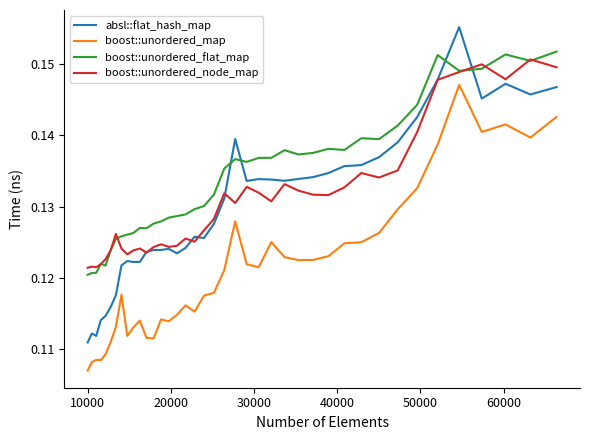

True or false: absl::flat_hash_map and boost::unordered_flat_map cross at least once.

True